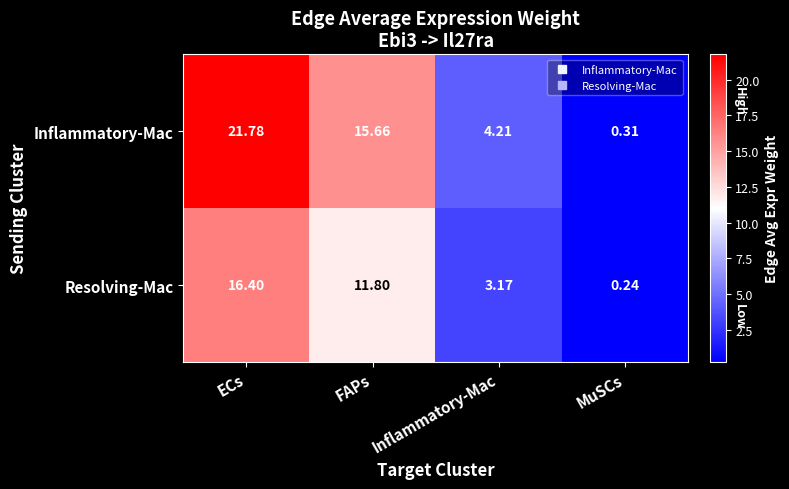

At which label does Inflammatory-Mac reach its minimum?

MuSCs